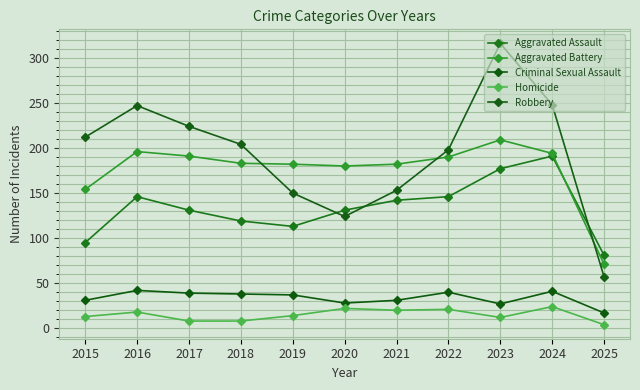

Which category has the lowest value in the Aggravated Battery series?

2025